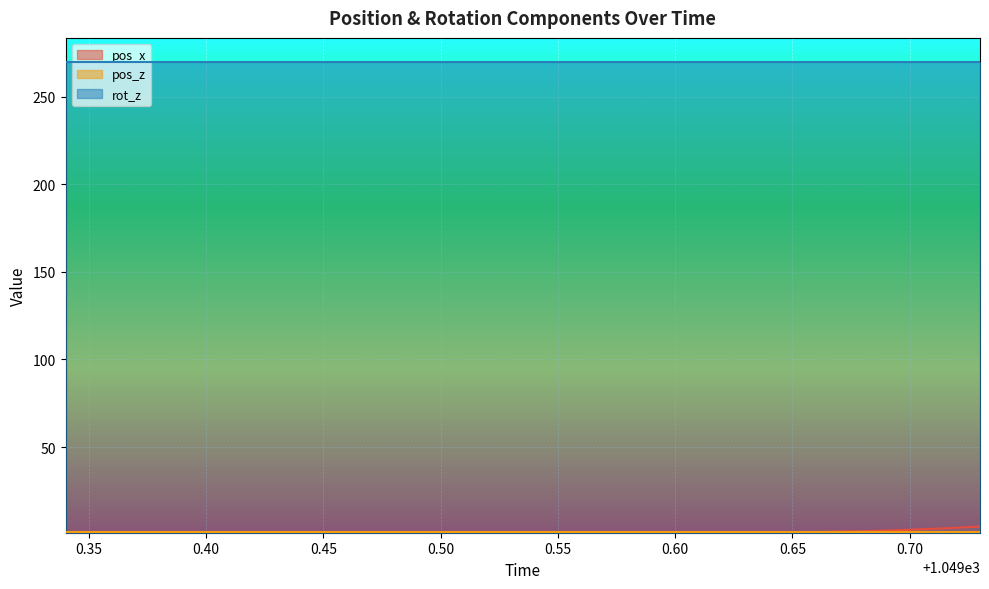

Count the number of categories in the chart.

40